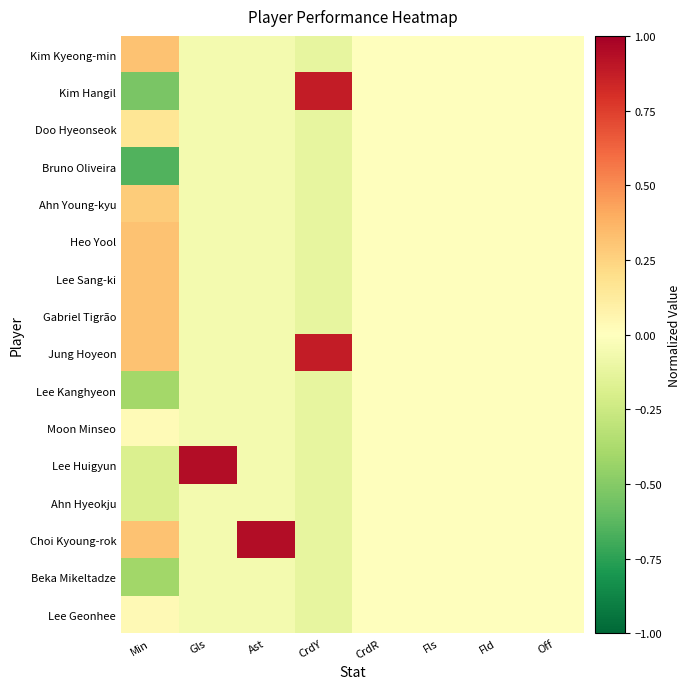

Which has a higher value, Min or Off?

Min